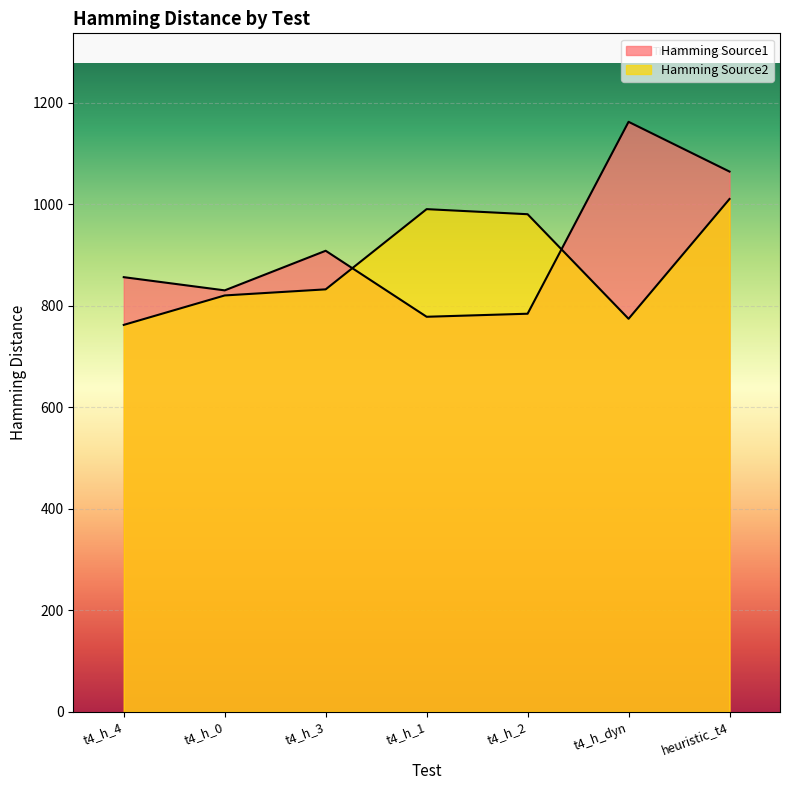

Reading left to right, extract all data points from this chart.

Hamming Source1: t4_h_4=856	t4_h_0=830	t4_h_3=908	t4_h_1=778	t4_h_2=784	t4_h_dyn=1162	heuristic_t4=1064
Hamming Source2: t4_h_4=762	t4_h_0=820	t4_h_3=832	t4_h_1=990	t4_h_2=980	t4_h_dyn=774	heuristic_t4=1010